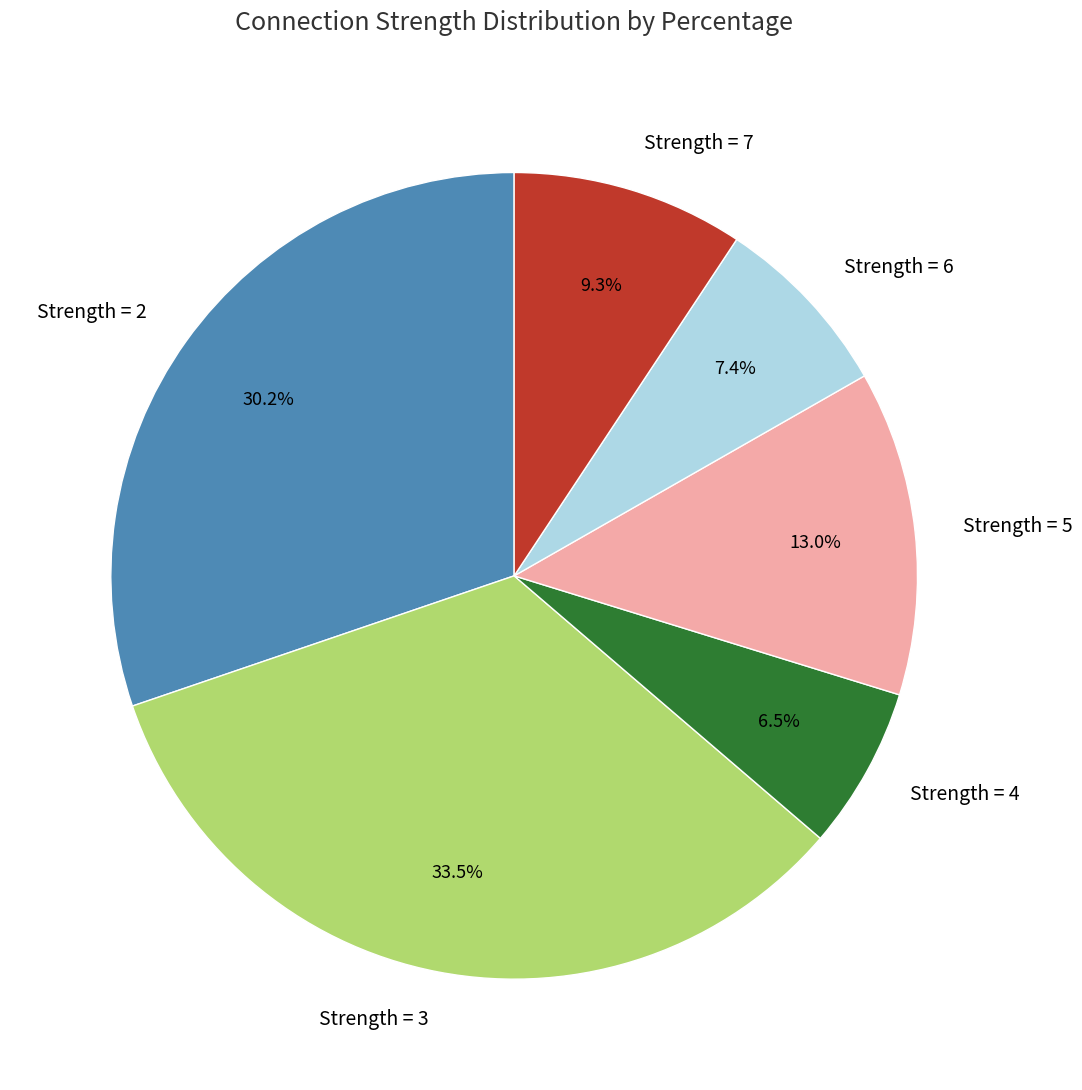

Rank the categories by value from lowest to highest.

Strength = 4, Strength = 6, Strength = 7, Strength = 5, Strength = 2, Strength = 3